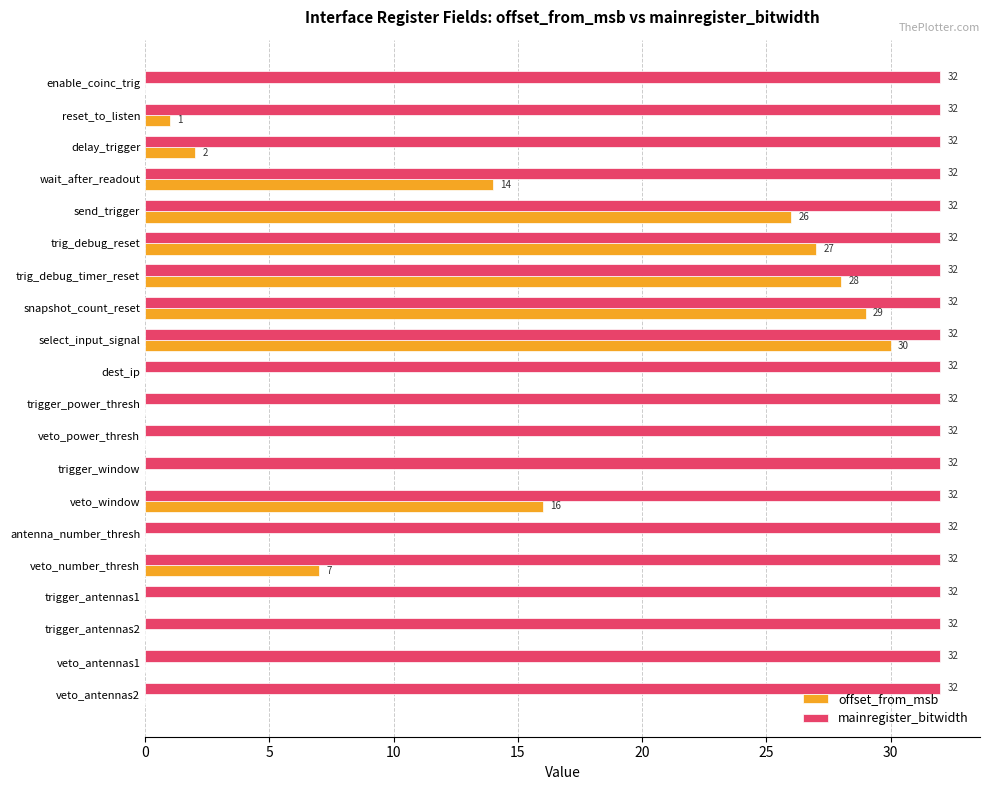

True or false: offset_from_msb has a value of 2 at veto_number_thresh.

False